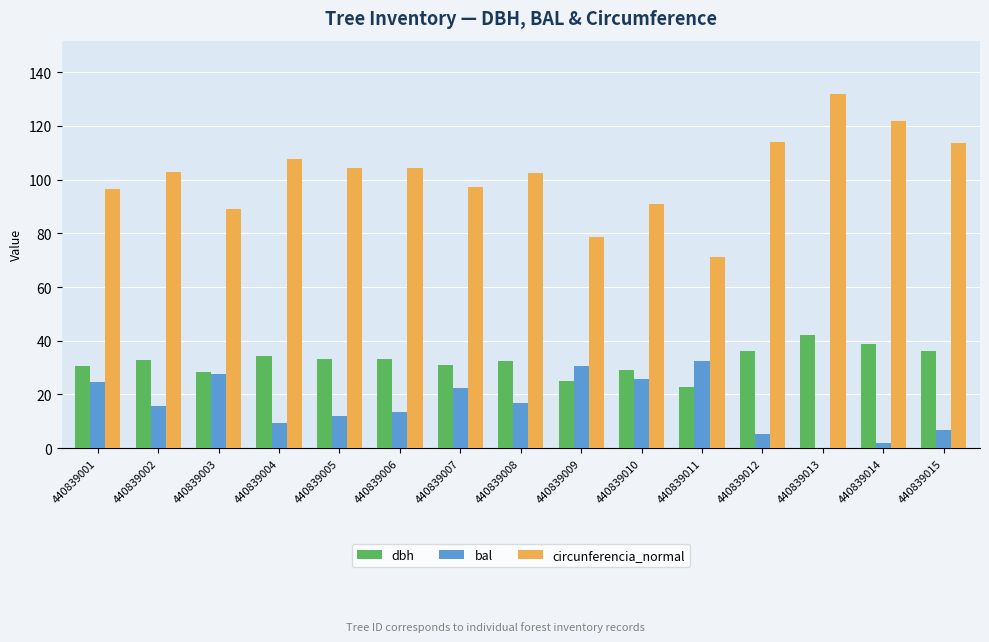

What is the approximate value of circunferencia_normal at 440839005?

104.3